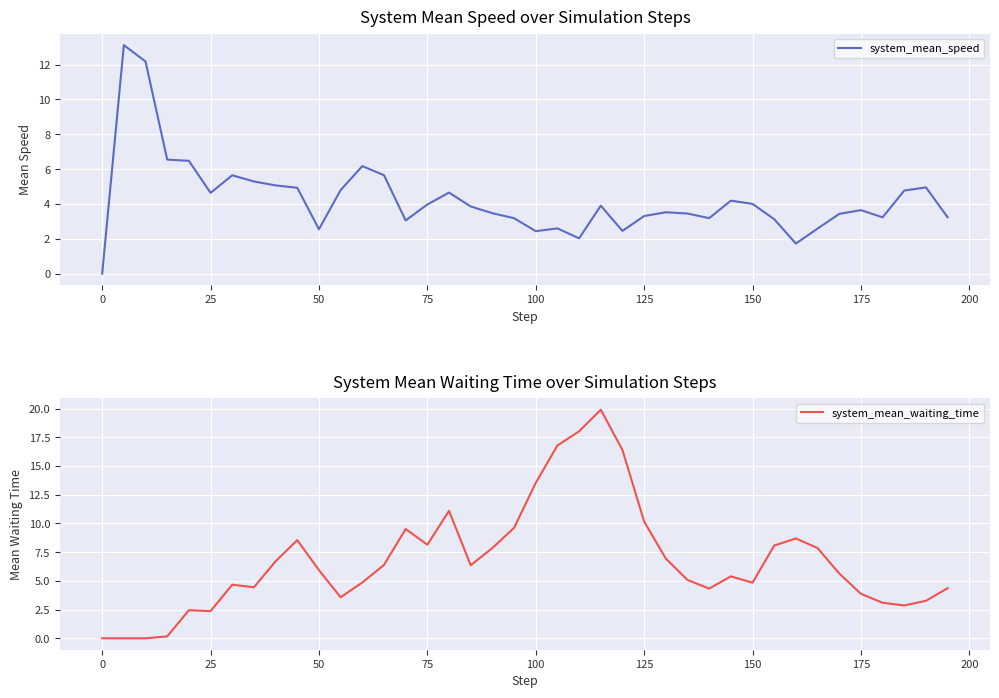

True or false: system_mean_speed has a value of 3.3 at 125.

True